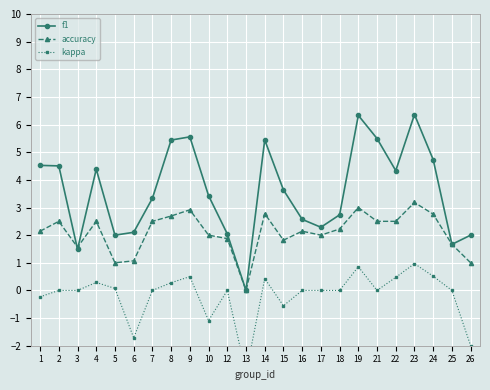

Rank the categories by accuracy value from lowest to highest.

13, 5, 26, 6, 3, 25, 15, 12, 10, 17, 1, 16, 18, 2, 4, 7, 21, 22, 8, 24, 14, 9, 19, 23